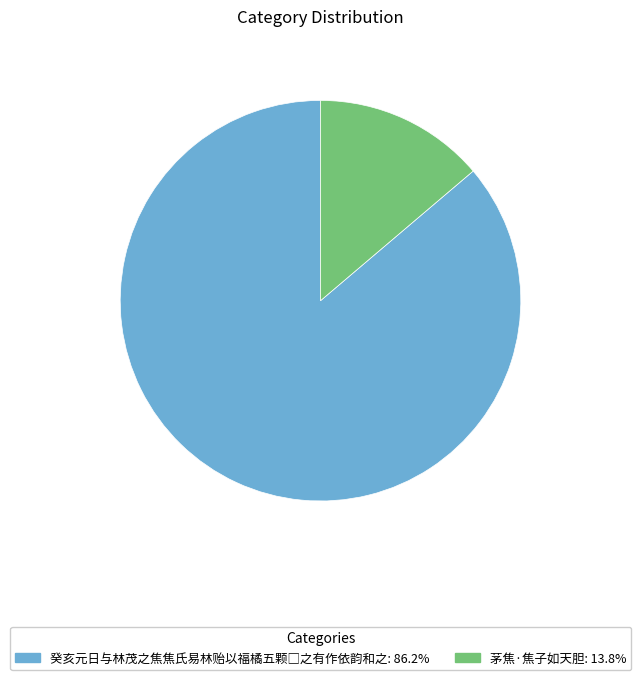

Is there a majority slice in this chart?

Yes